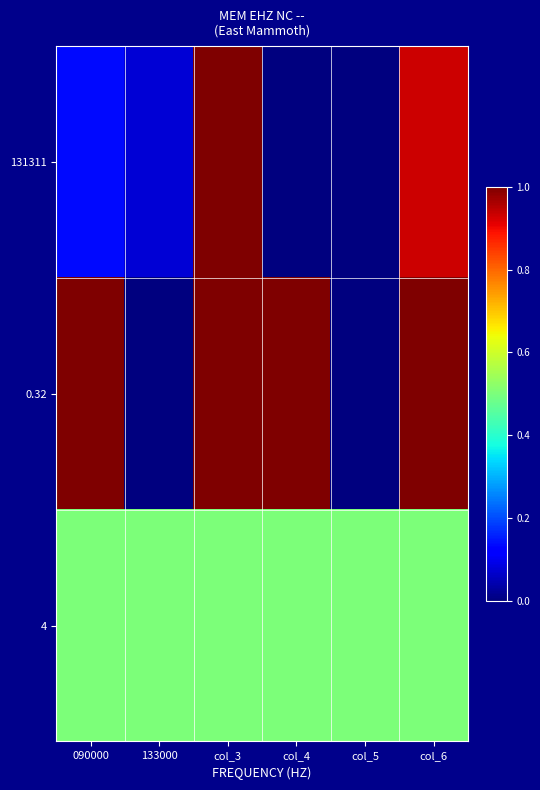

Which label corresponds to the smallest value in the chart?

col_4